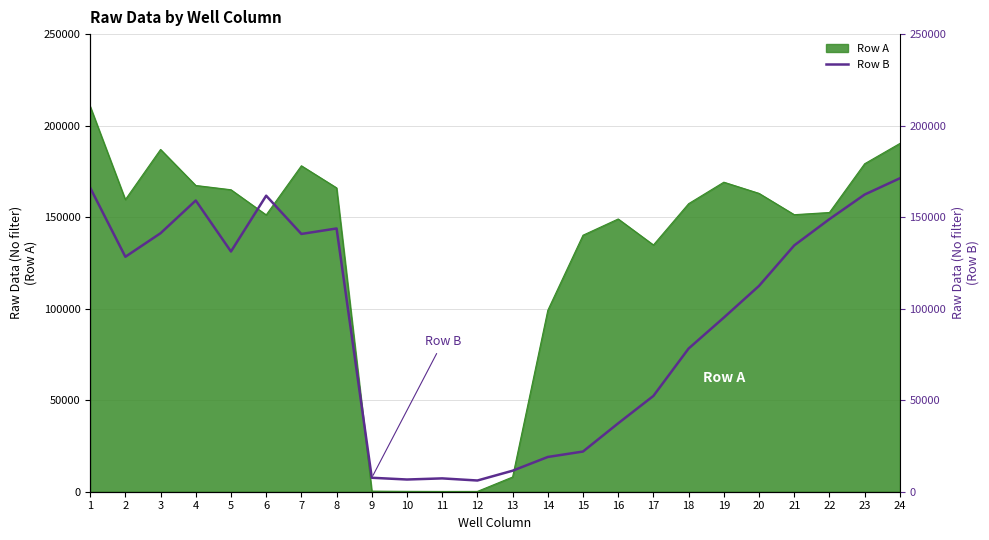

How many points are higher than both their immediate neighbors (excluding endpoints)?

4